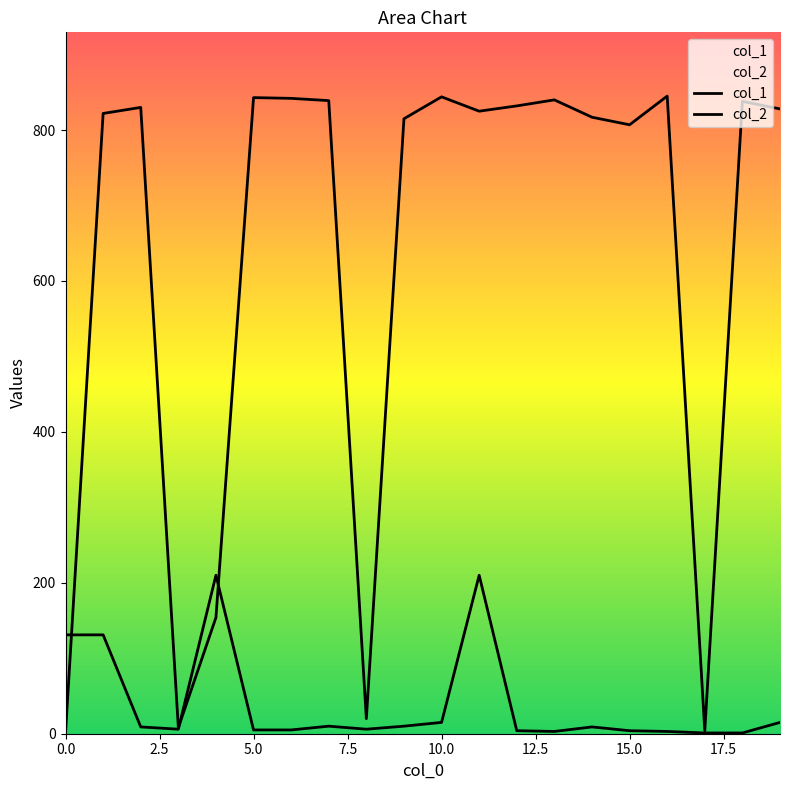

Which series has the largest total across all categories?

col_1